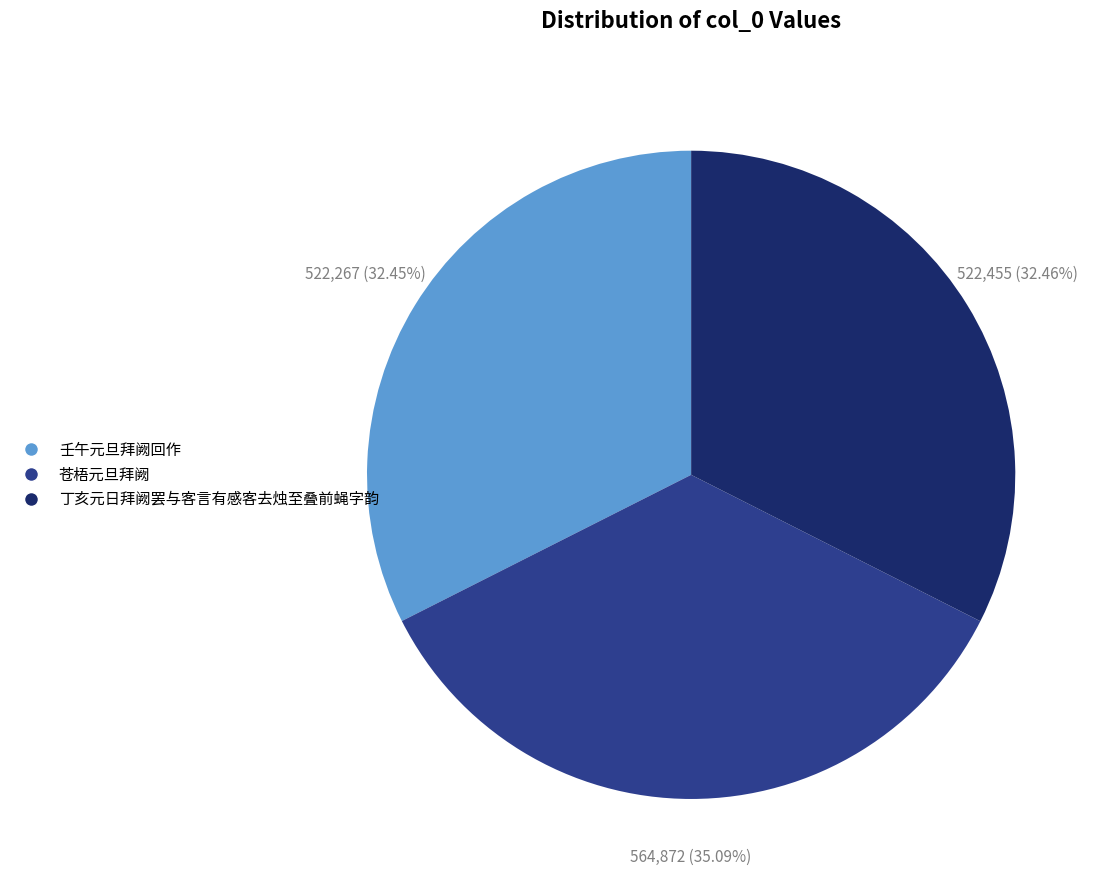

Combined, what portion of the pie is 壬午元旦拜阙回作 and 苍梧元旦拜阙?

67.5%